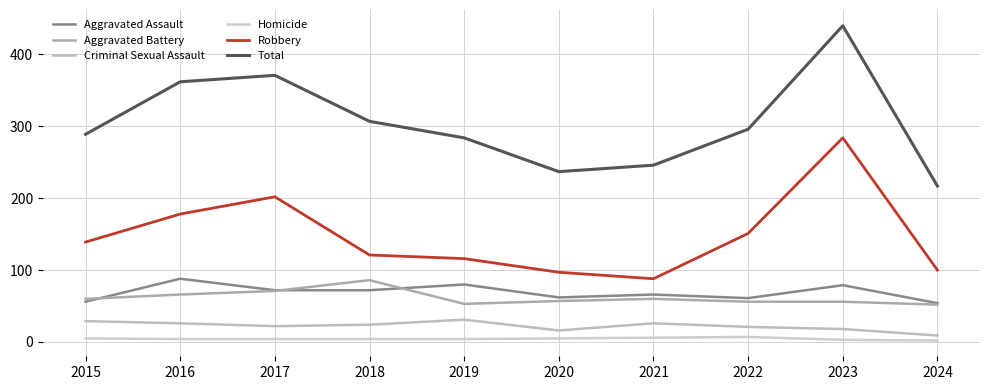

At which category does the chart reach its peak across all series?

2023